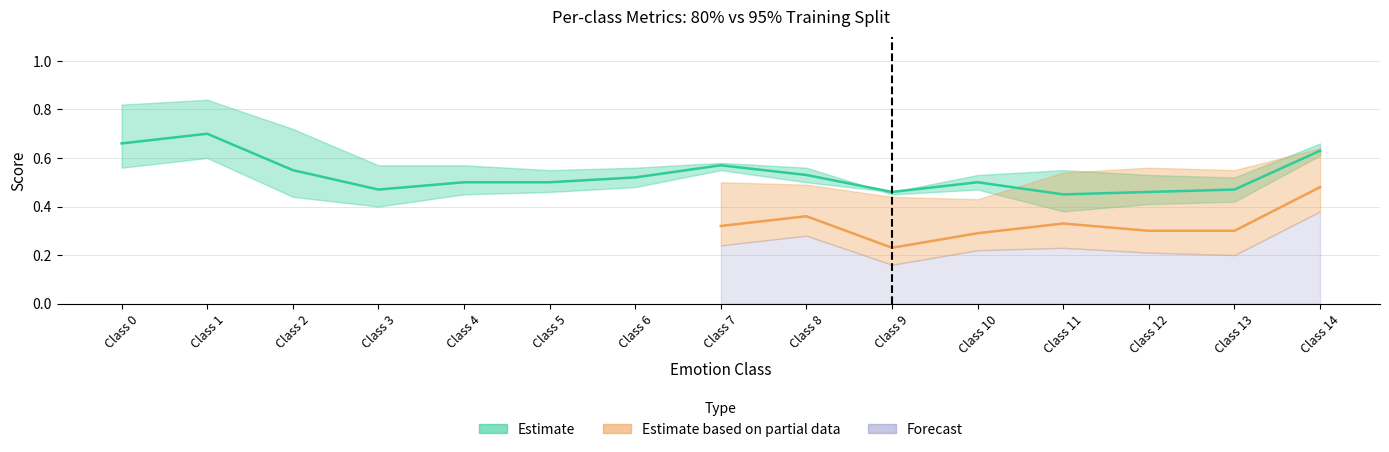

Where is the first local minimum for precision_95?

3